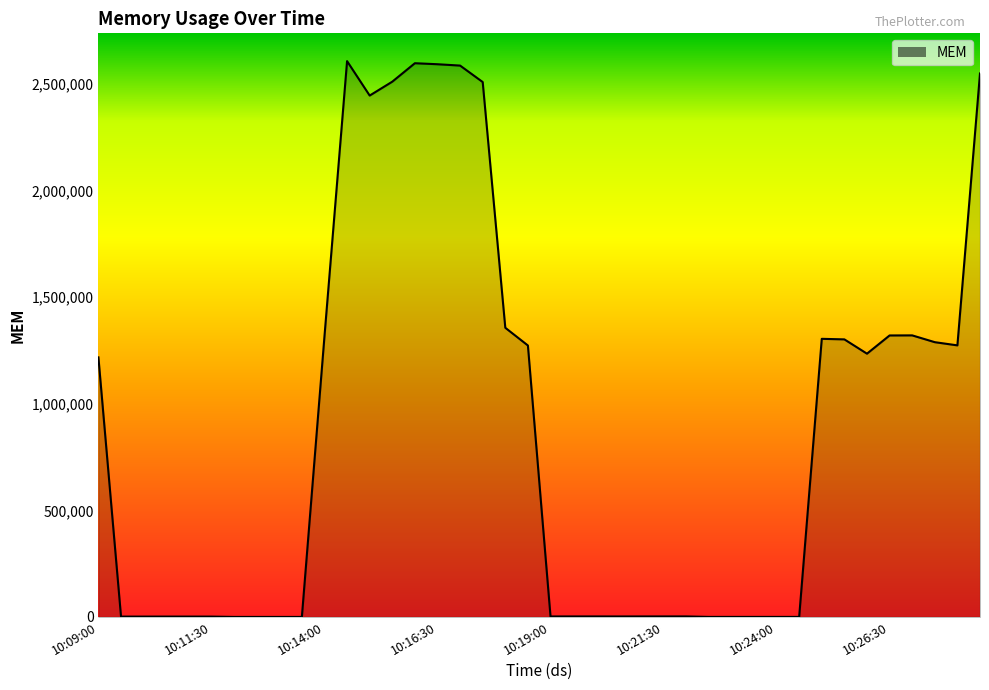

What is the greatest value displayed?

2605877